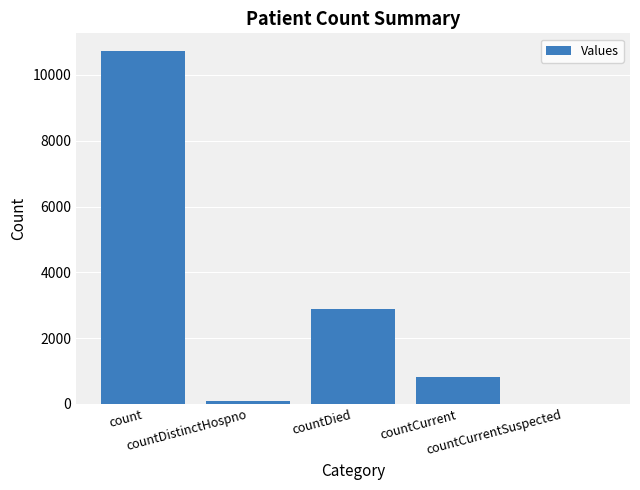

What is the approximate value at countCurrent, to the nearest 10?

810